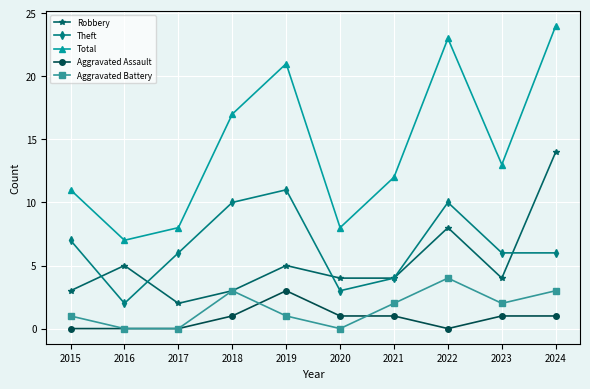

Is it true that Aggravated Assault equals 0 at 2018?

False